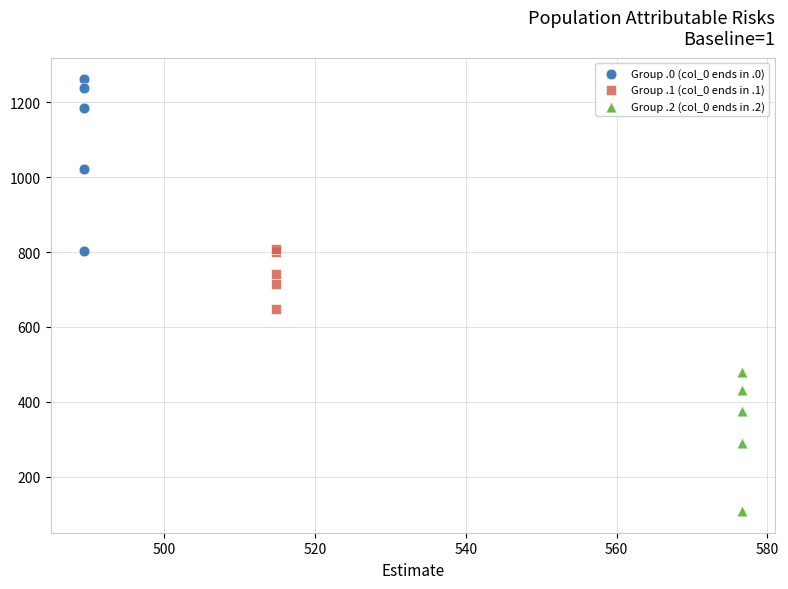

Which series has the widest spread of Y values?

Group .0 (col_0 ends in .0)